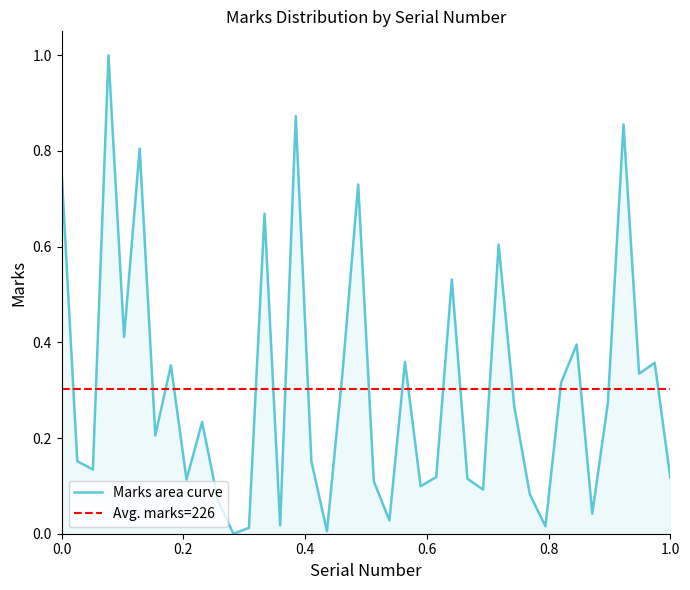

Is it true that the value at 305 is 0.0?

True